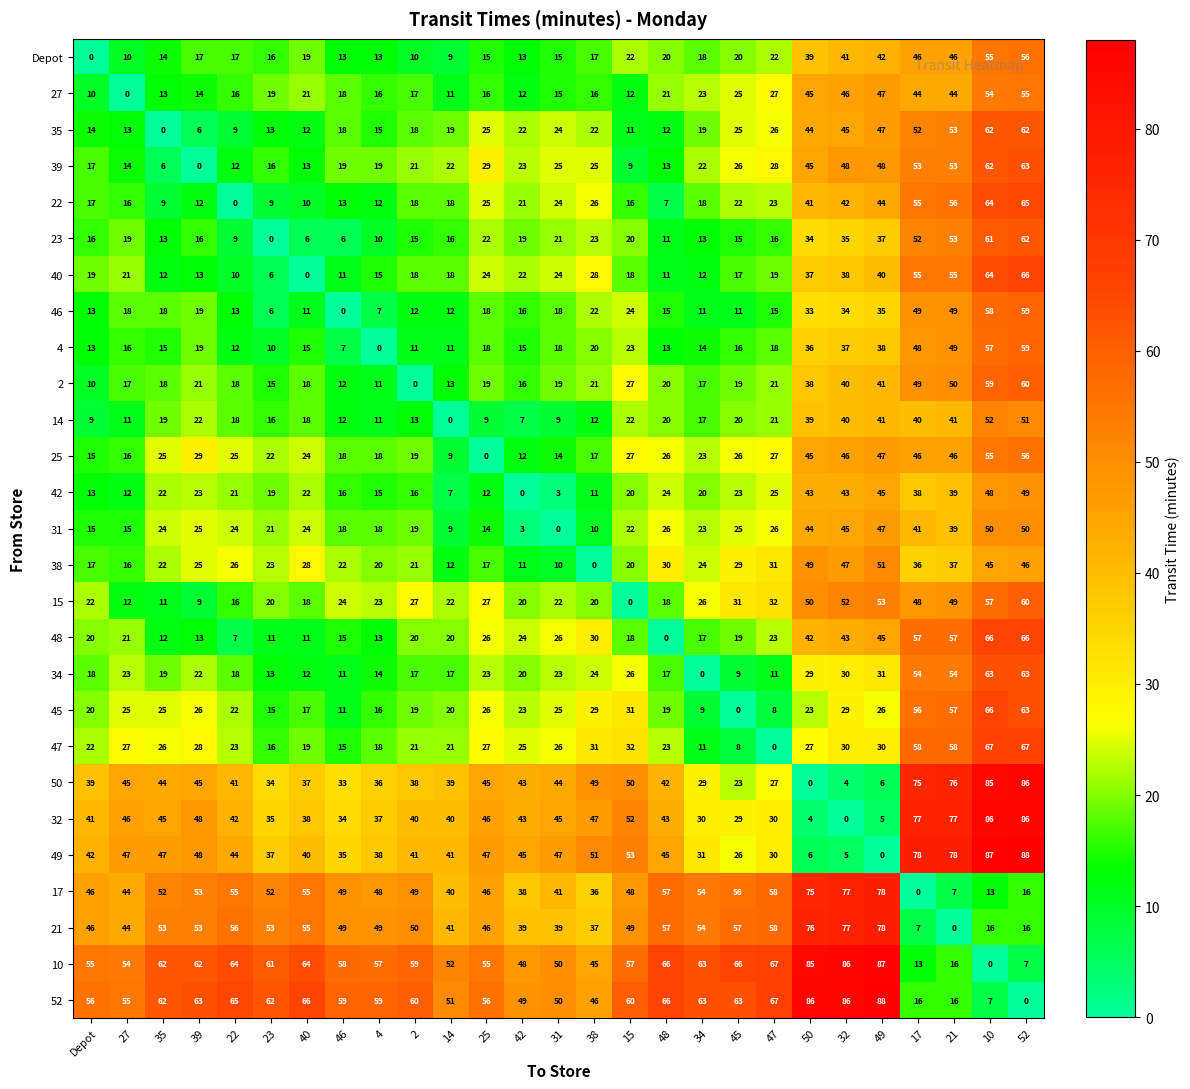

What is the approximate value of 47 at 46?

15